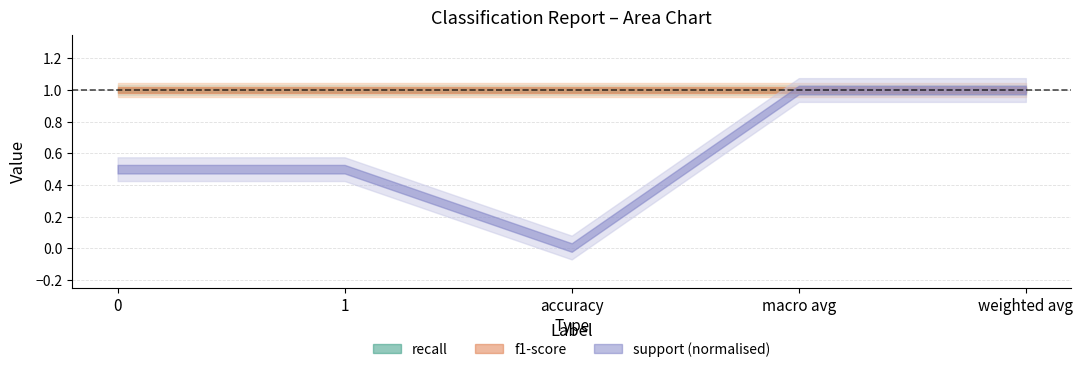

Which category has the lowest value across all series?

accuracy